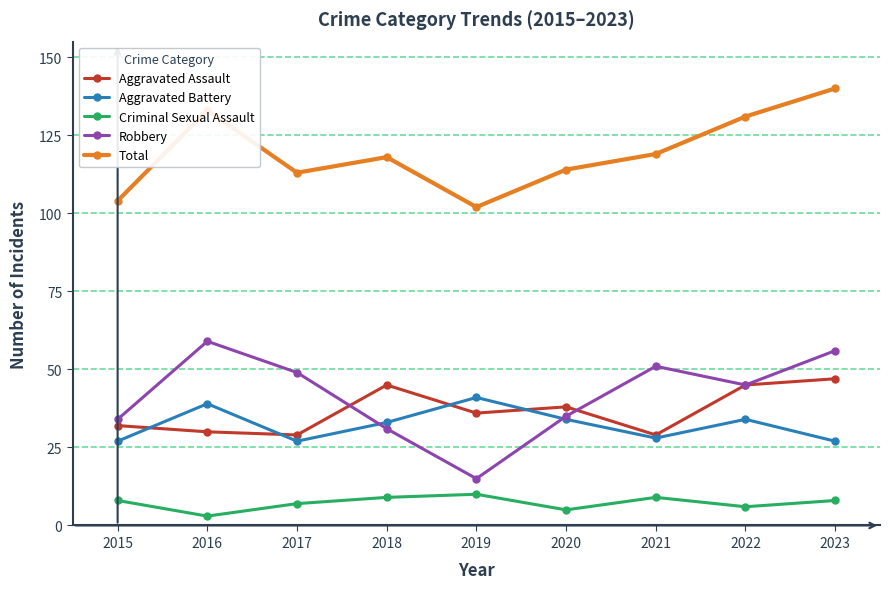

True or false: Criminal Sexual Assault has more than 0 points higher than both neighbors.

True